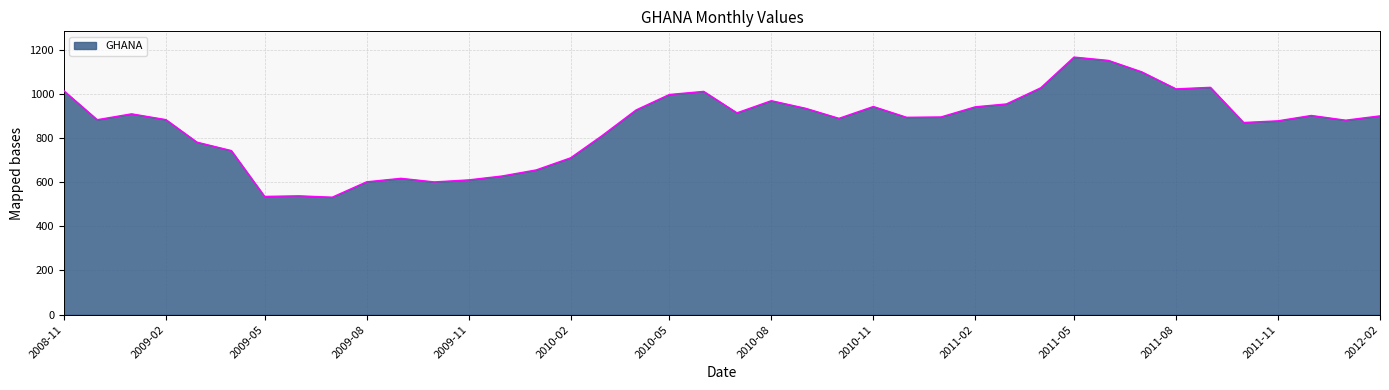

What is the smallest value displayed?

531.9